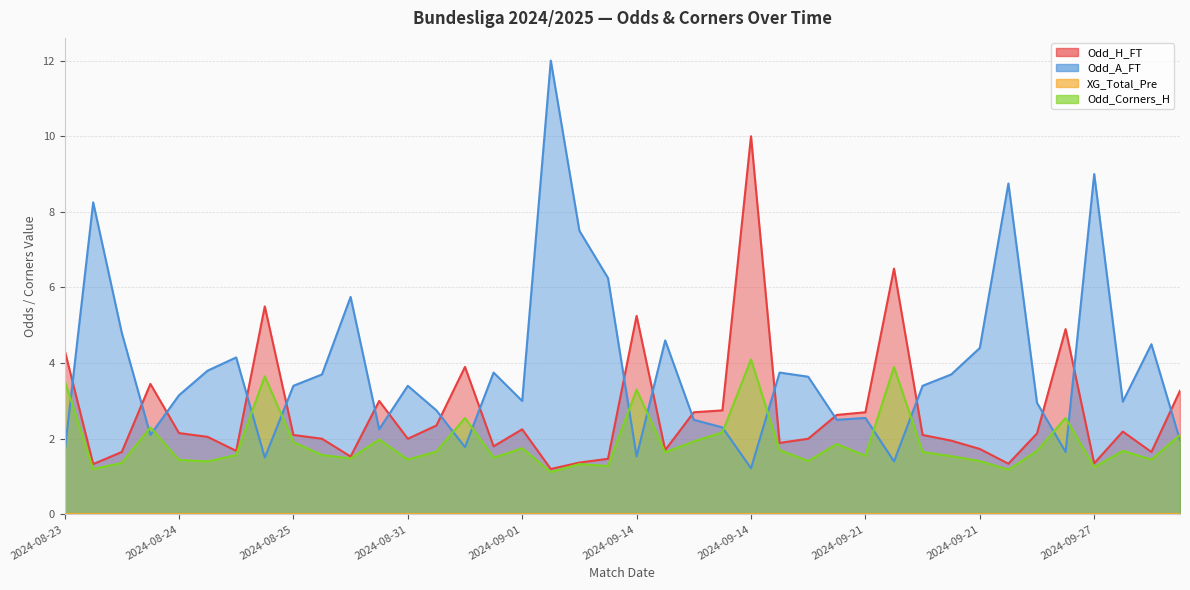

Reading right to left, transcribe all the data shown in this chart.

Odd_H_FT: 3.3	1.6	2.2	1.4	4.9	2.1	1.3	1.7	1.9	2.1	6.5	2.7	2.6	2.0	1.9	10.0	2.8	2.7	1.7	5.2	1.5	1.4	1.2	2.2	1.8	3.9	2.4	2.0	3.0	1.5	2.0	2.1	5.5	1.7	2.0	2.1	3.5	1.6	1.3	4.3
Odd_A_FT: 2.0	4.5	3.0	9.0	1.6	3.0	8.8	4.4	3.7	3.4	1.4	2.5	2.5	3.6	3.8	1.2	2.3	2.5	4.6	1.5	6.2	7.5	12.0	3.0	3.8	1.8	2.8	3.4	2.2	5.8	3.7	3.4	1.5	4.2	3.8	3.1	2.1	4.8	8.2	1.6
Odd_Corners_H: 2.1	1.4	1.7	1.2	2.5	1.7	1.2	1.4	1.5	1.6	3.9	1.6	1.9	1.4	1.7	4.1	2.2	1.9	1.6	3.3	1.3	1.3	1.1	1.8	1.5	2.5	1.7	1.4	2.0	1.5	1.6	1.9	3.6	1.6	1.4	1.4	2.3	1.4	1.2	3.5